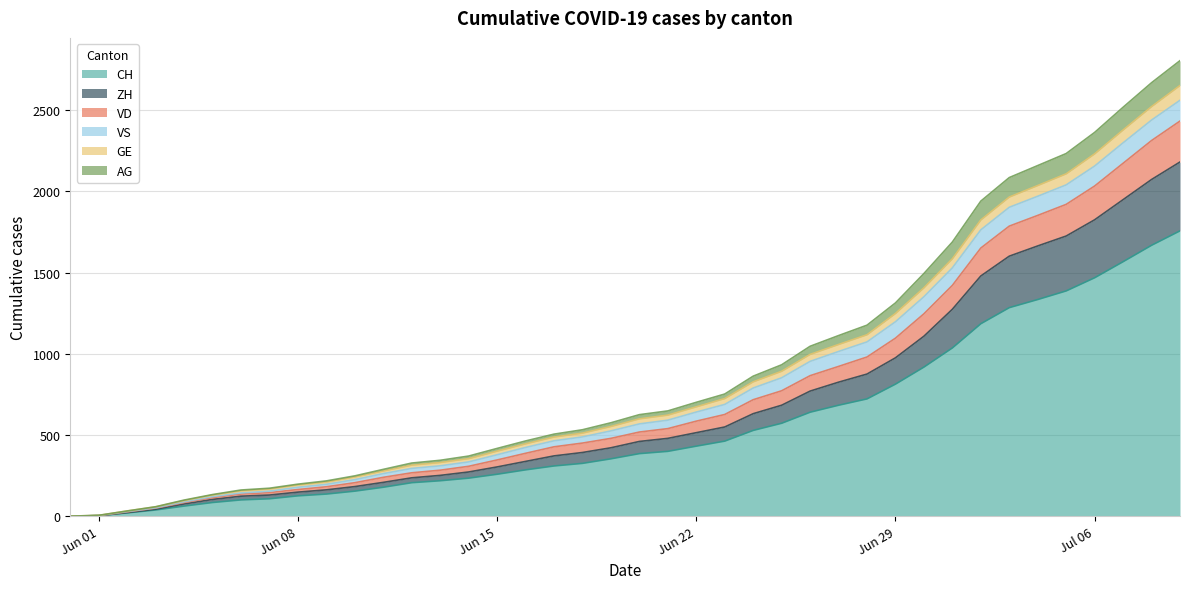

At which label does GE first exceed 625?

2020-06-21